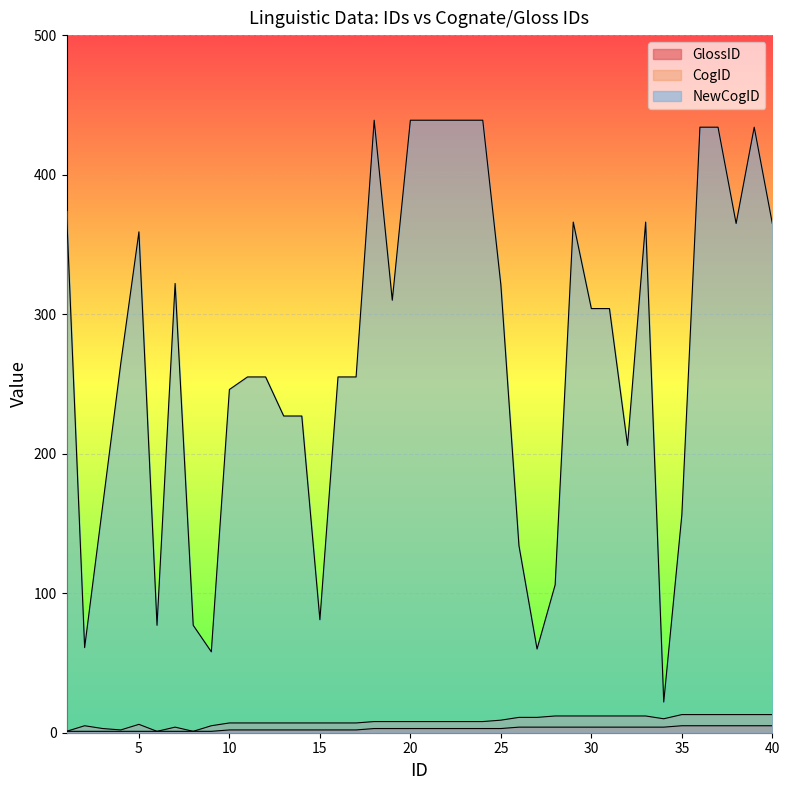

Count the GlossID values in the range 2 to 4.

25